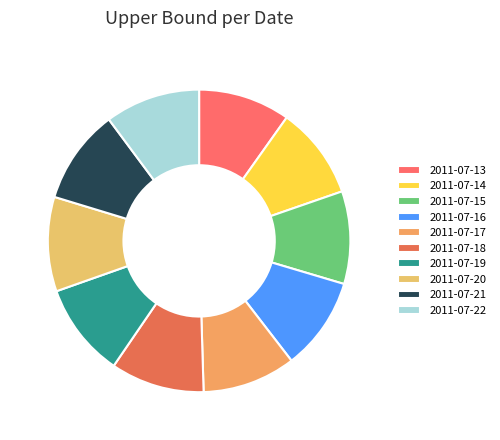

Count the number of slices in the pie.

10